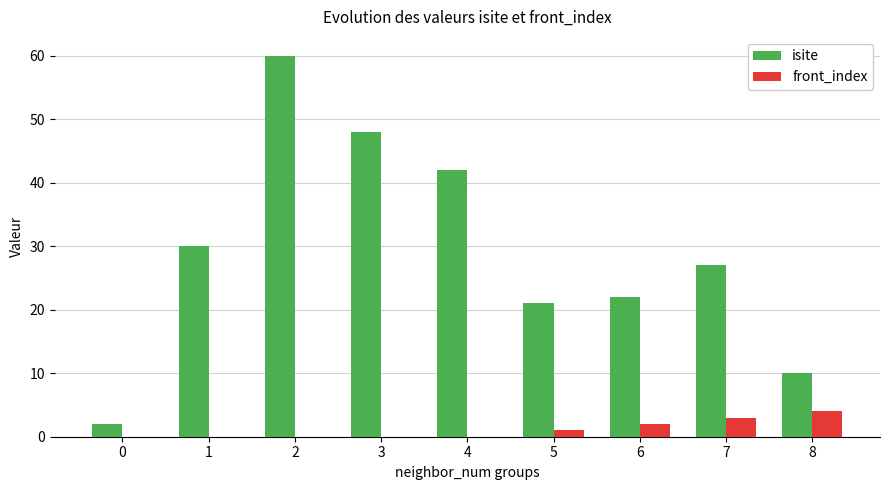

How many distinct data groups are displayed?

2